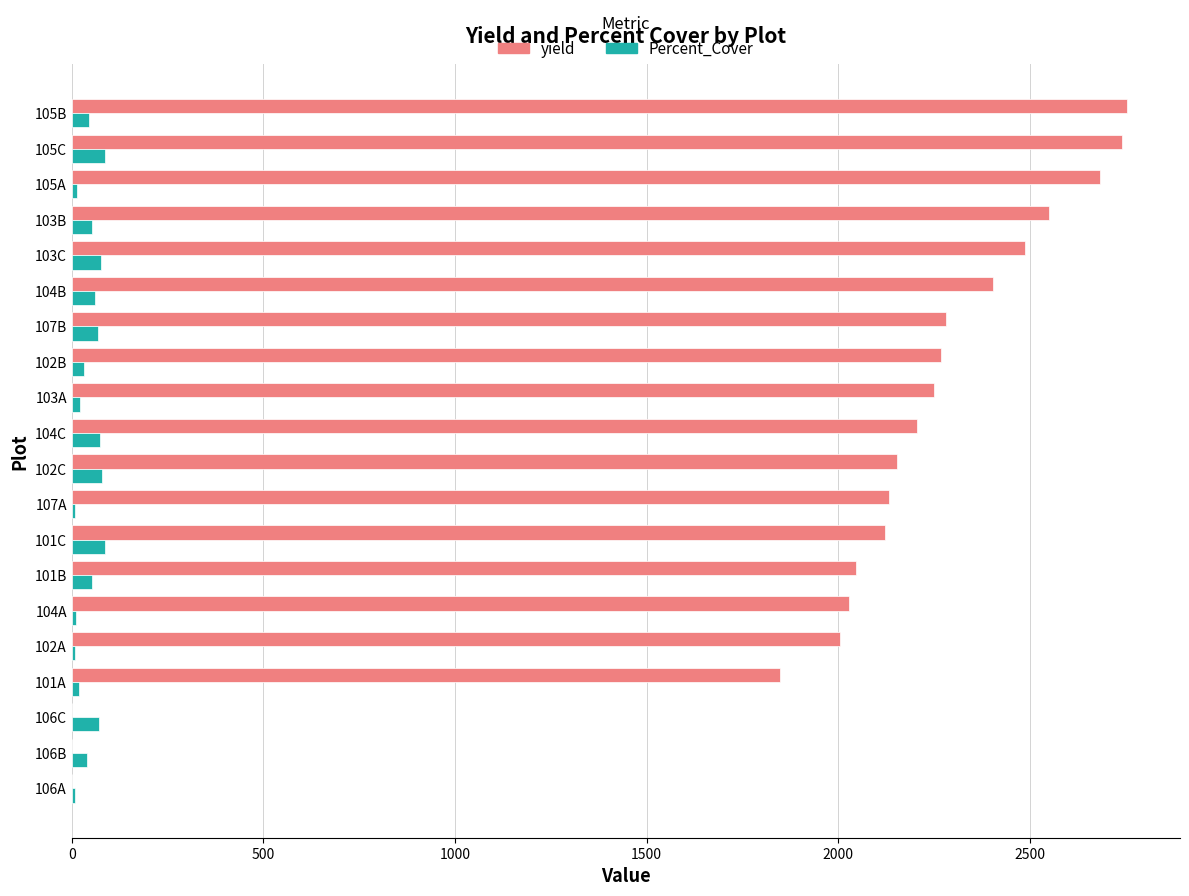

The yield series shows 1600.0 at 105B. True or false?

False